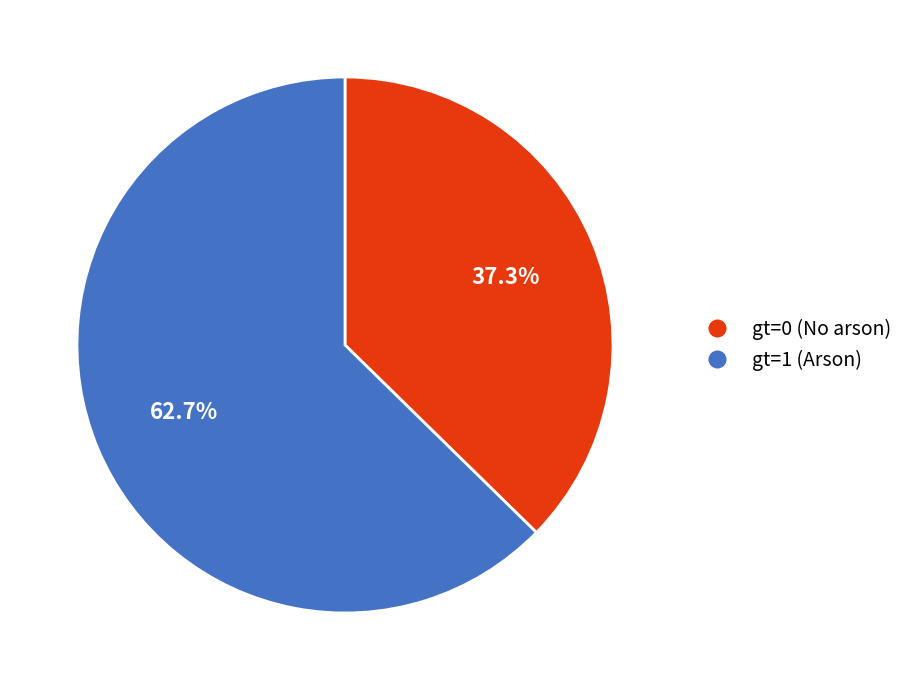

Which has a higher value, gt=0 (No arson) or gt=1 (Arson)?

gt=1 (Arson)